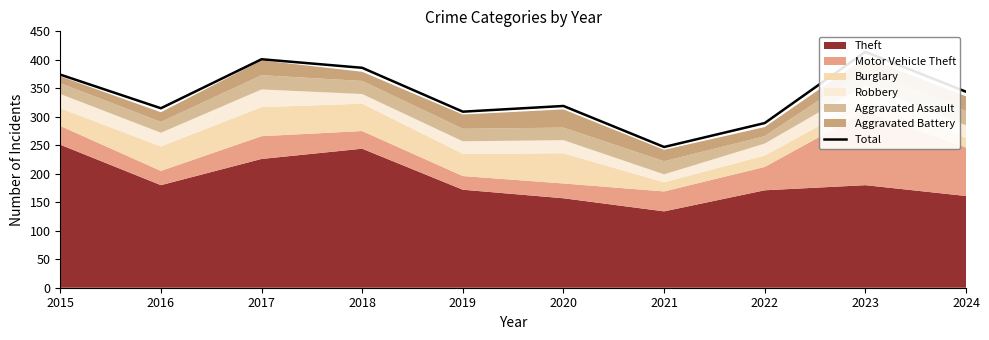

How many categories are shown in the chart?

10